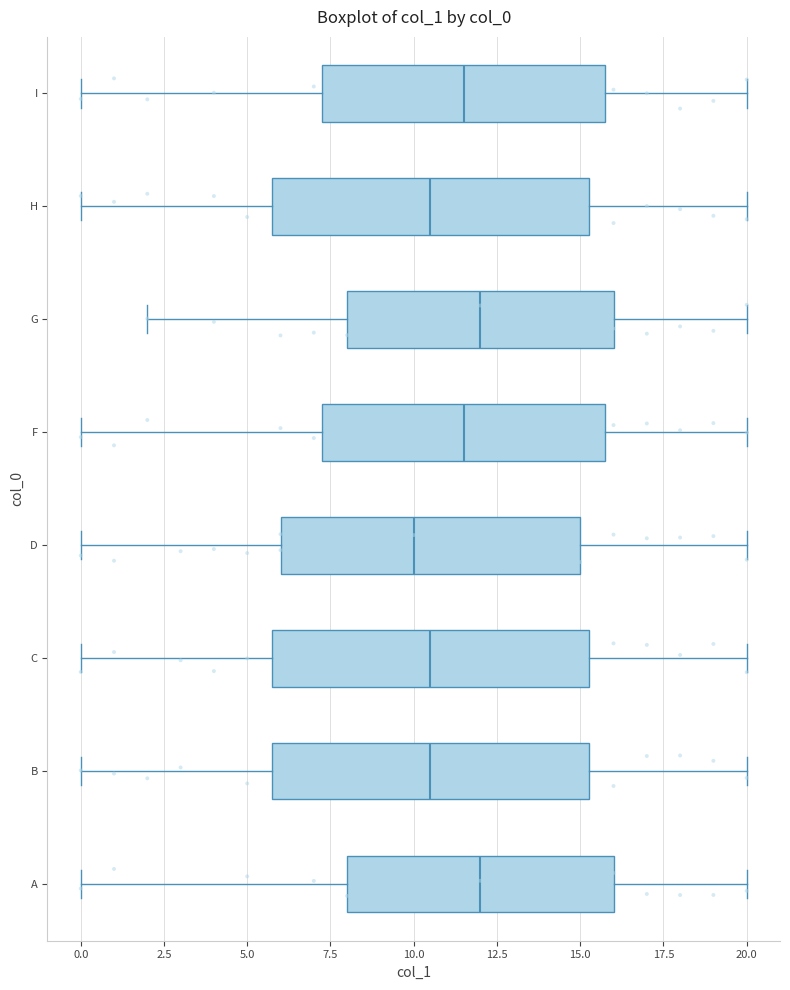

Reading bottom to top, read every box against the x-axis: the position of its median line, the range the box covers, and the ends of its whiskers. The values are not printed on the chart, so give them approximately, as read against the axis.

A: median 12.0, box 8.0 to 16.0, whiskers 0.0 to 20.0
B: median 10.5, box 6.0 to 15.5, whiskers 0.0 to 20.0
C: median 10.5, box 6.0 to 15.5, whiskers 0.0 to 20.0
D: median 10.0, box 6.0 to 15.0, whiskers 0.0 to 20.0
F: median 11.5, box 7.5 to 16.0, whiskers 0.0 to 20.0
G: median 12.0, box 8.0 to 16.0, whiskers 2.0 to 20.0
H: median 10.5, box 6.0 to 15.5, whiskers 0.0 to 20.0
I: median 11.5, box 7.5 to 16.0, whiskers 0.0 to 20.0